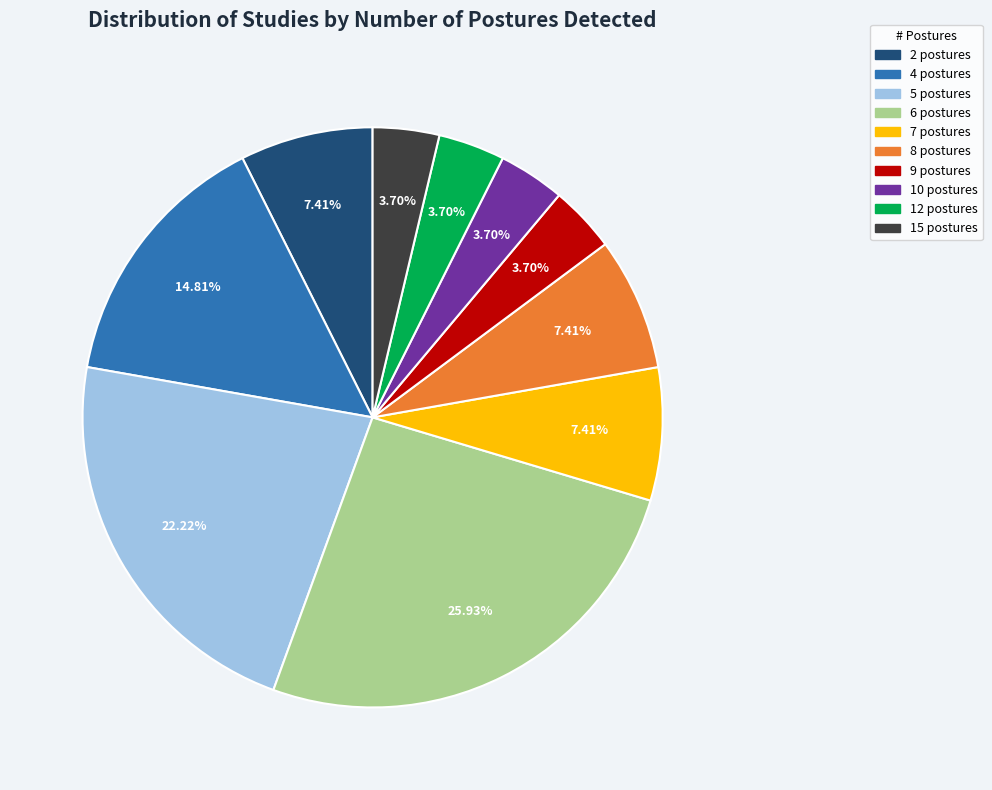

Does any single category account for the majority?

No